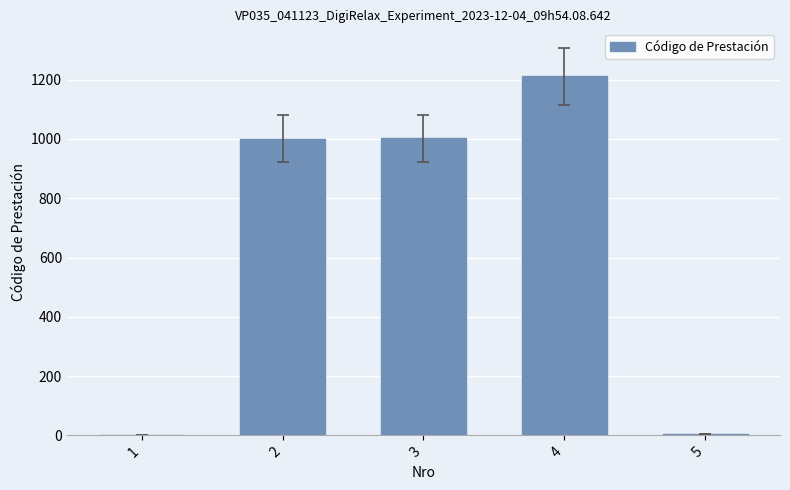

How many data points does each series have?

5